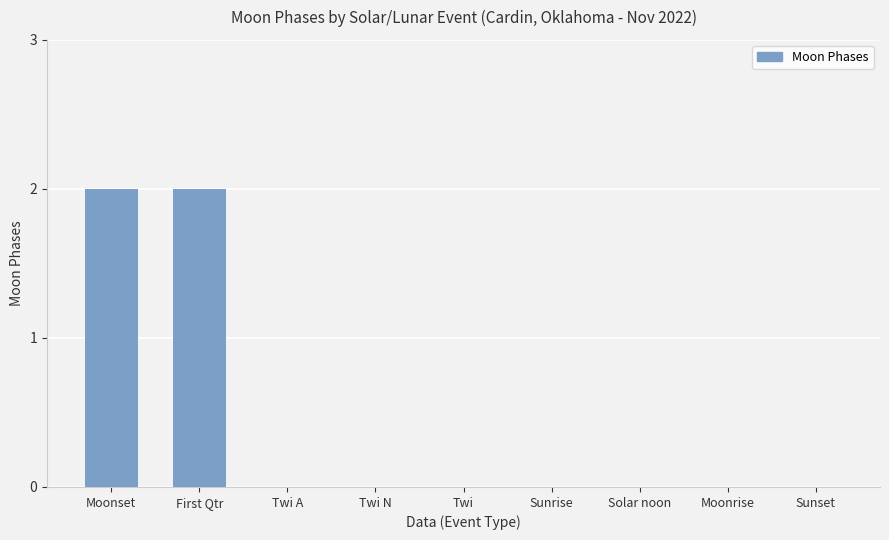

True or false: the data shows 1 at Twi.

False